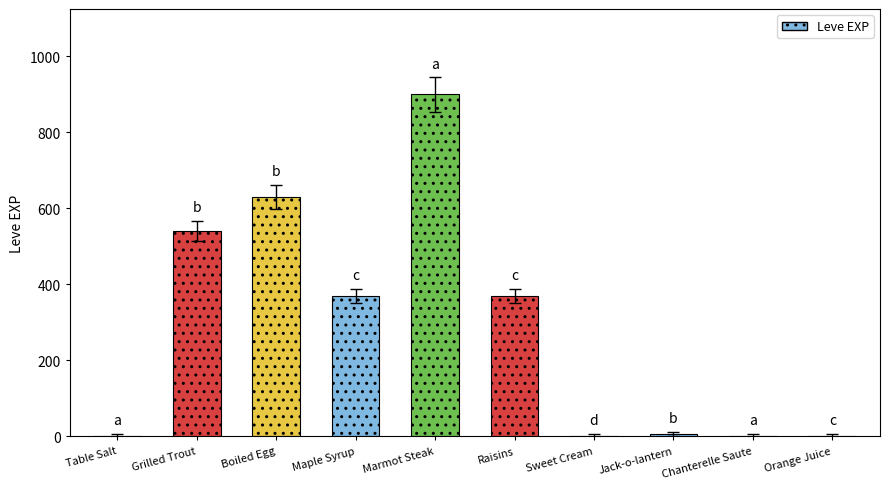

What is the sum of all values?

2821